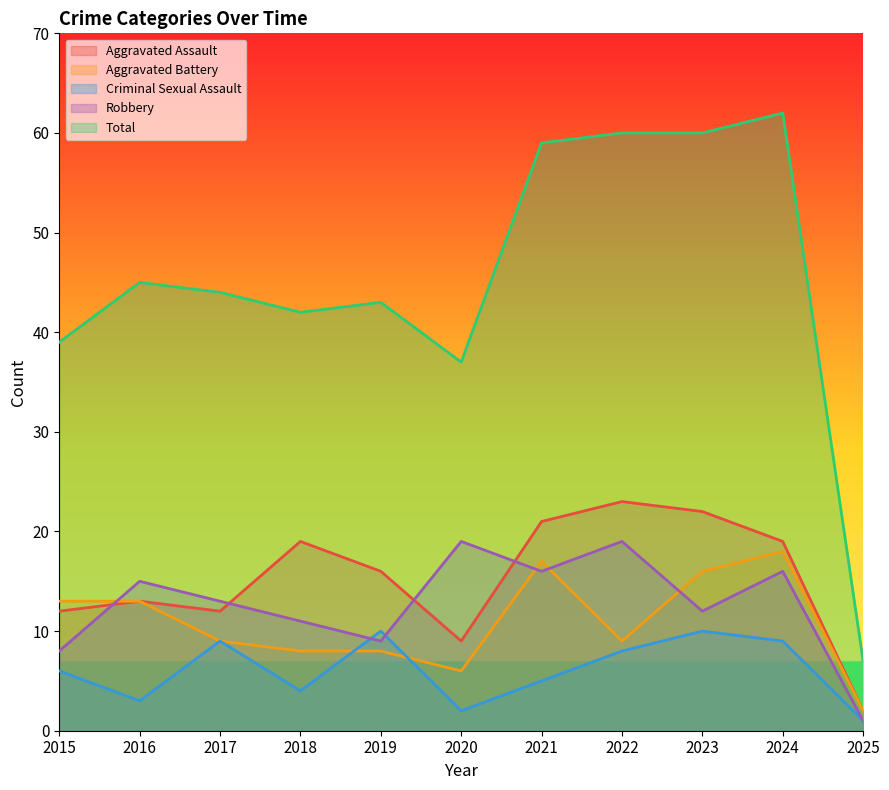

What is the difference between the maximum and second lowest values in the Aggravated Battery series?

12